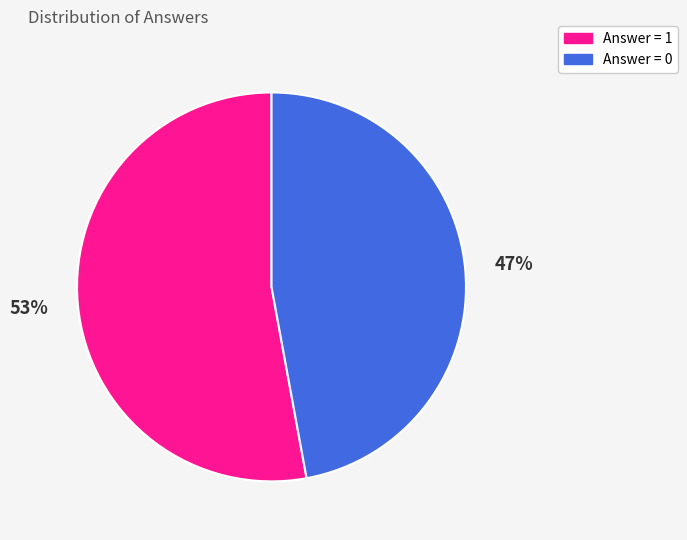

What is the ratio of the value at Answer = 0 to the value at Answer = 1?

0.9